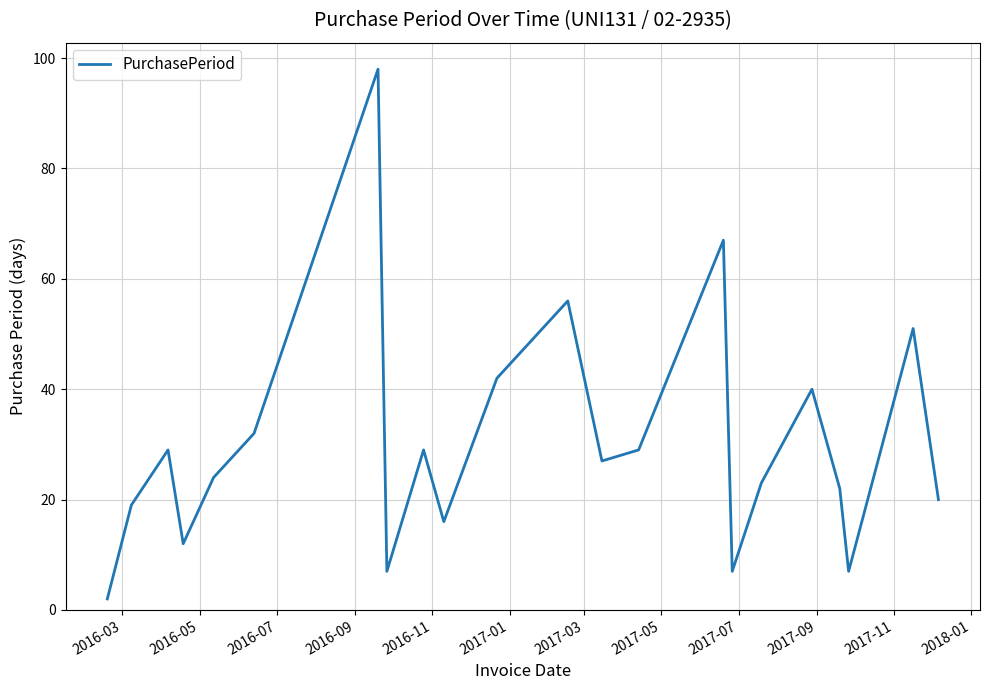

What is the smallest value displayed?

2